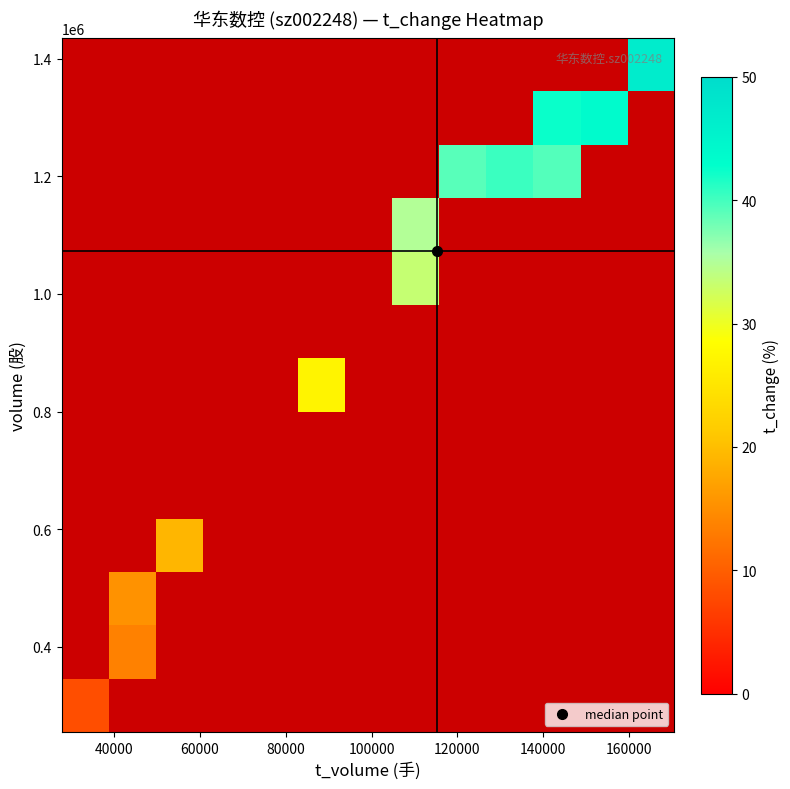

How many series are shown in this chart?

13